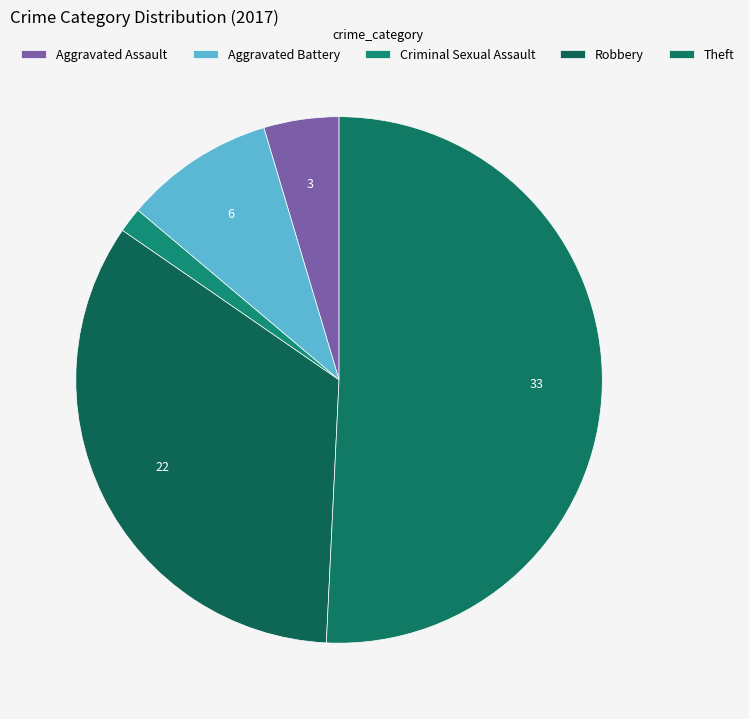

How many slices are in this pie chart?

5